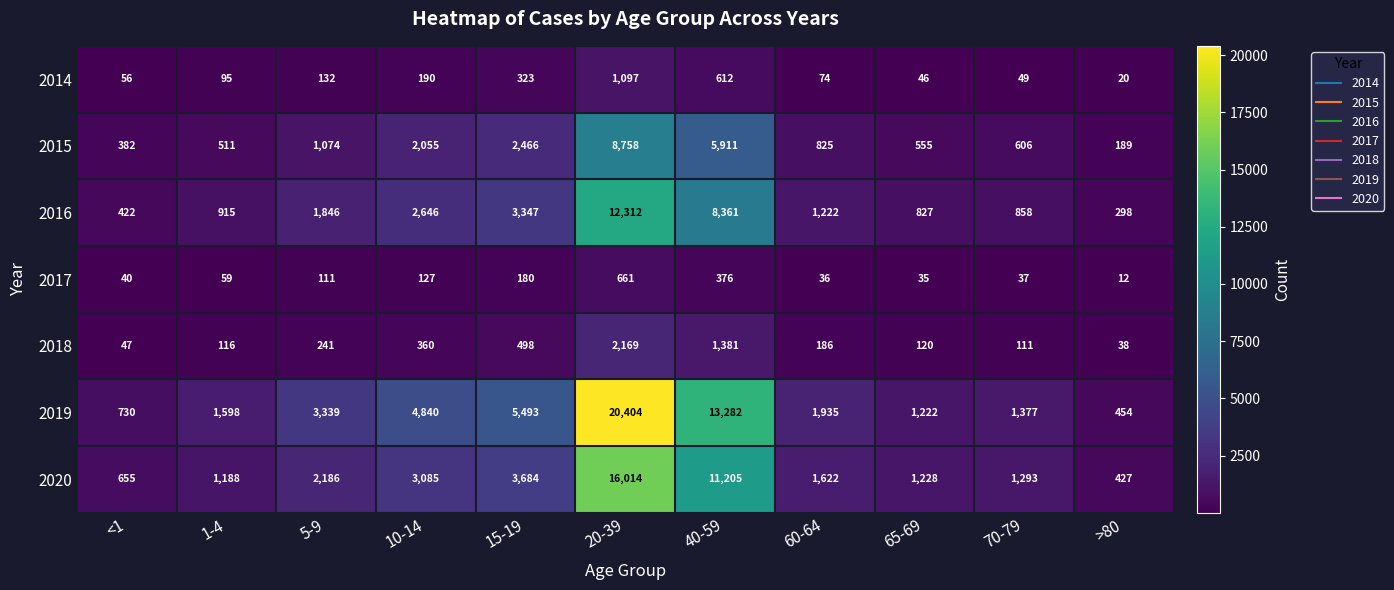

List the series in order of their peak value, lowest first.

2017, 2014, 2018, 2015, 2016, 2020, 2019